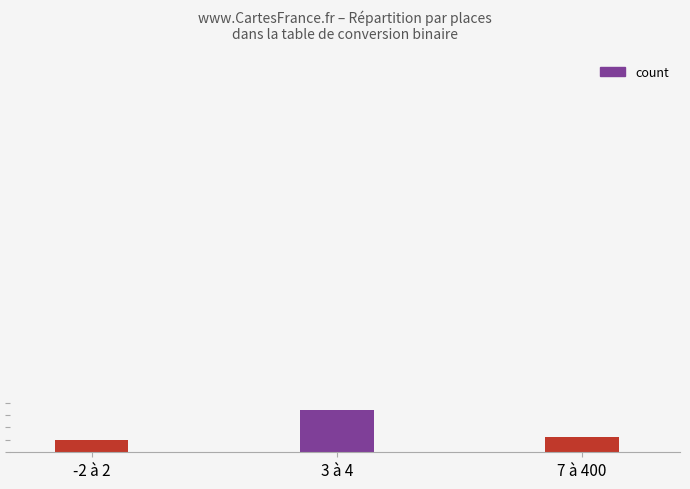

Which label corresponds to the largest value in the chart?

3 à 4